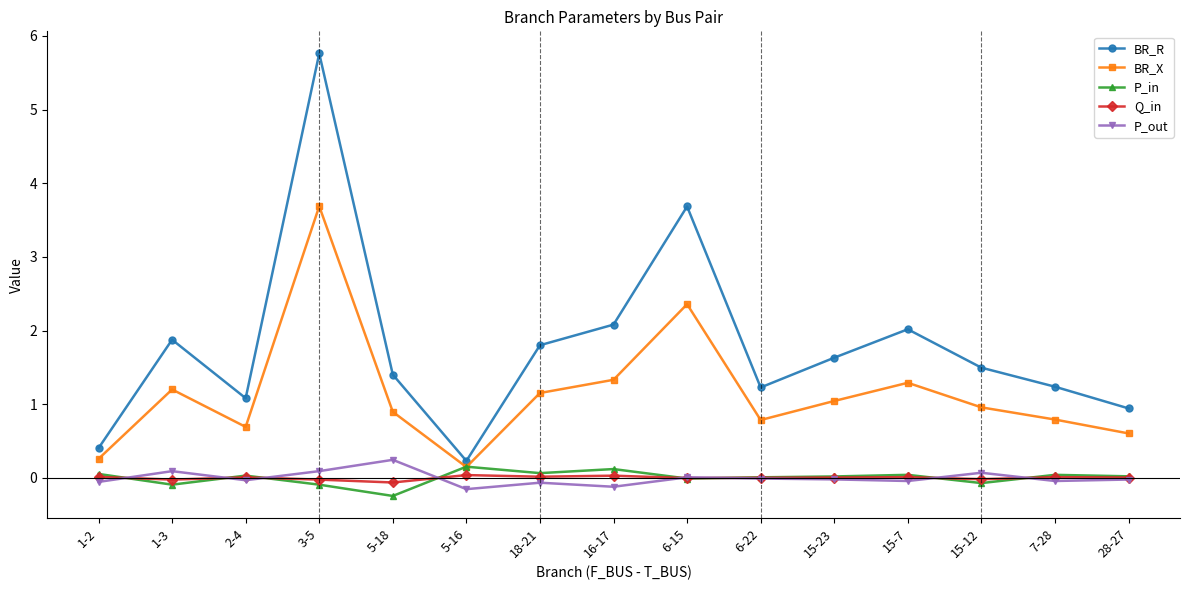

What are all the series names shown in the legend?

BR_R, BR_X, P_in, Q_in, P_out